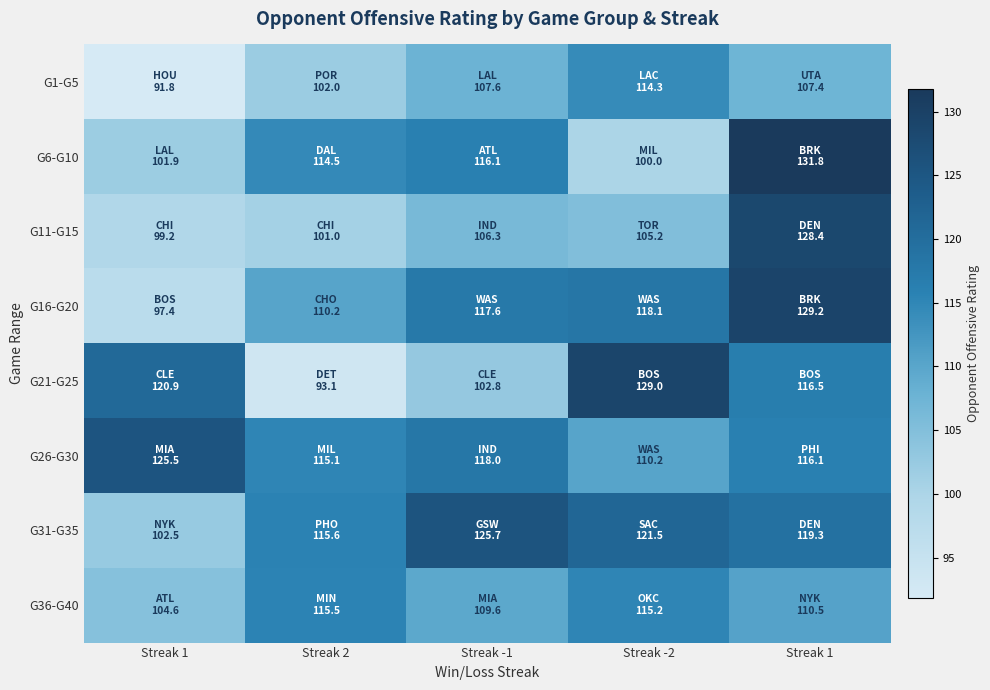

Count the number of categories in the chart.

5